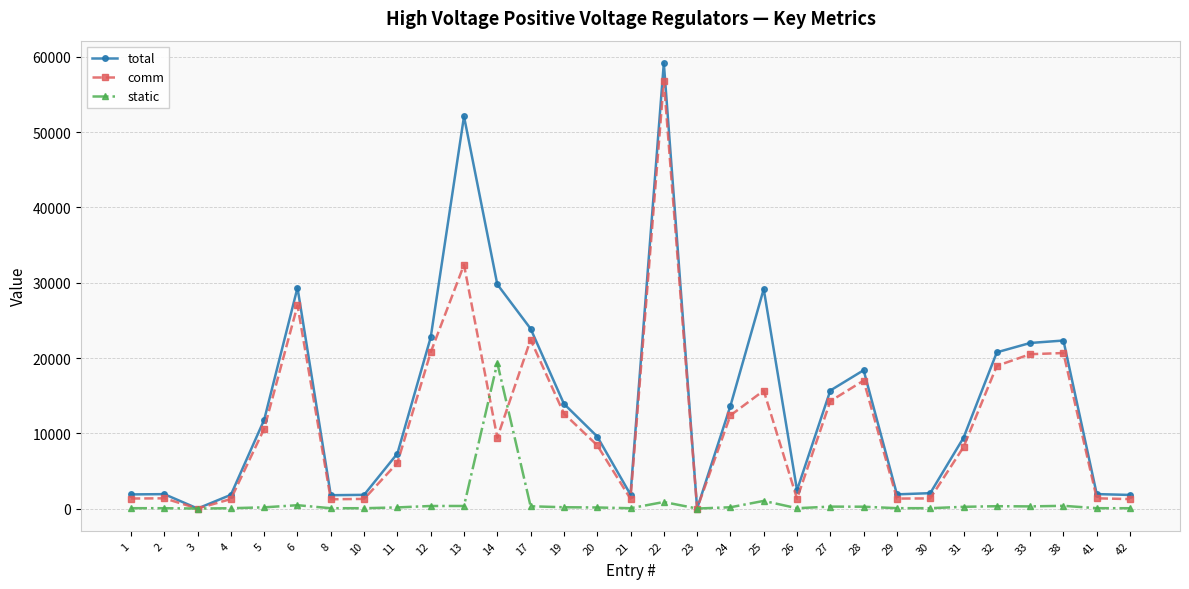

What is the sum of the static values at 25 and 6?

1456